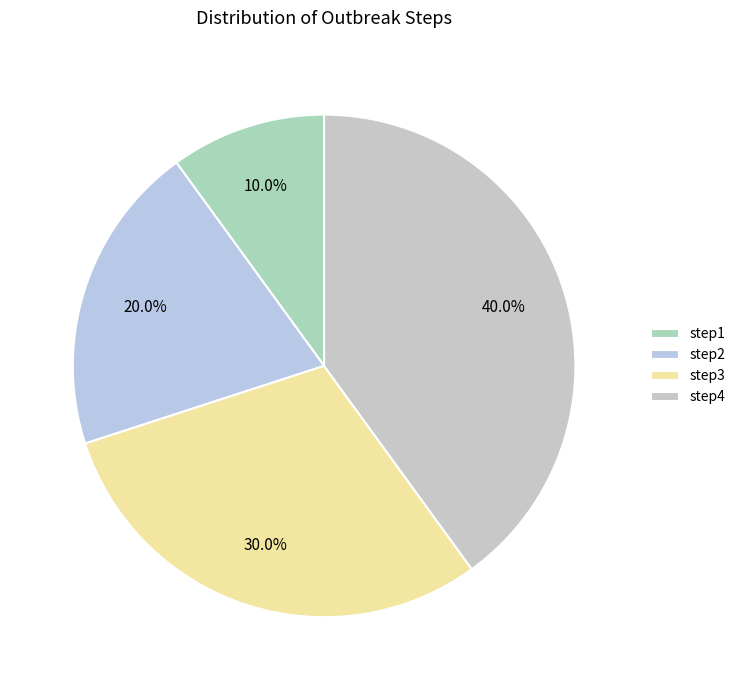

Is it true that step3 is 30% of the pie?

True